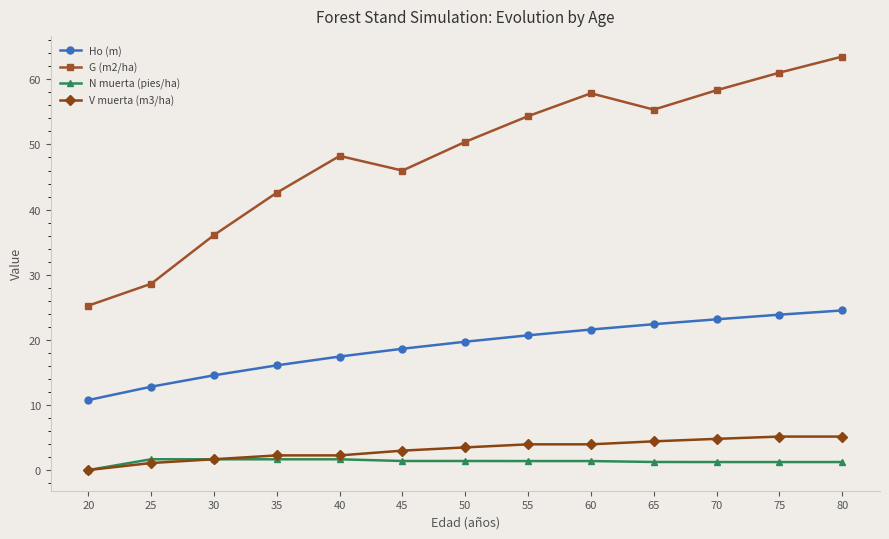

What is the difference between the Ho (m) values at 30 and 70?

8.6